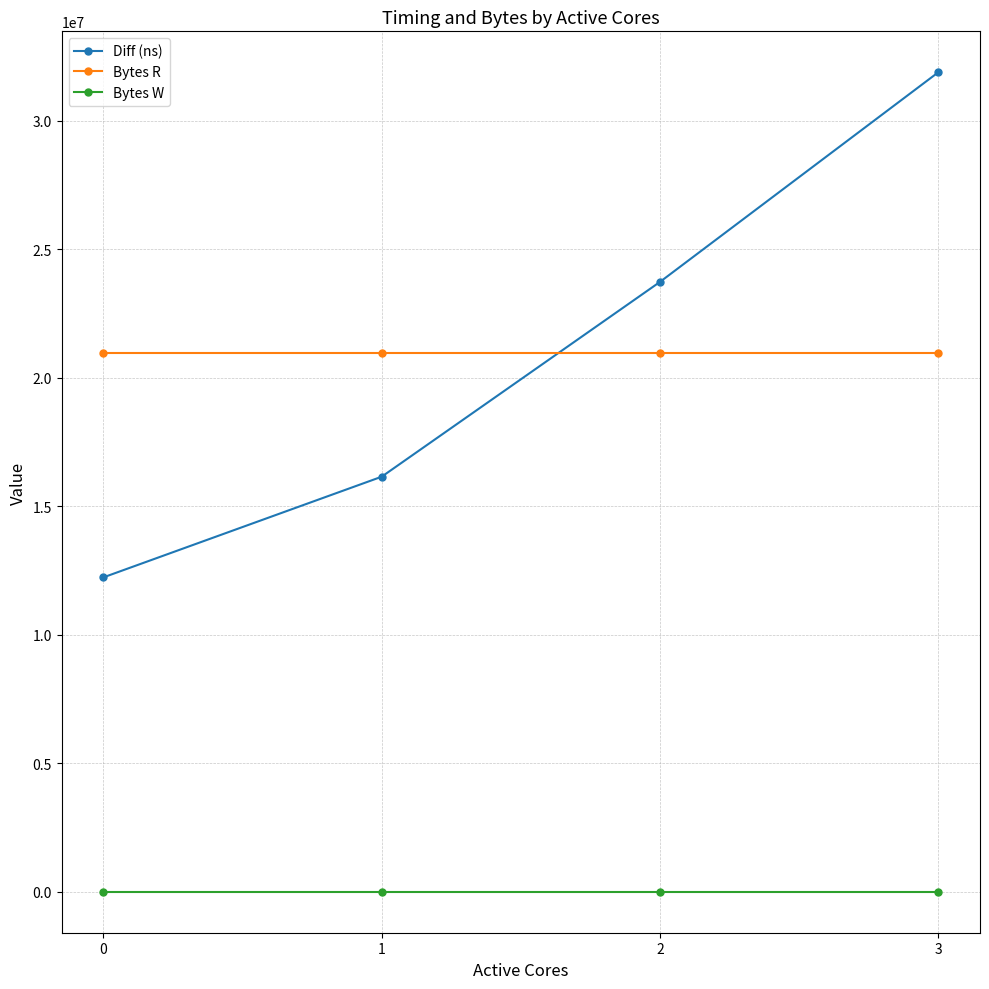

True or false: Diff (ns) has more than 1 interior local peaks.

False